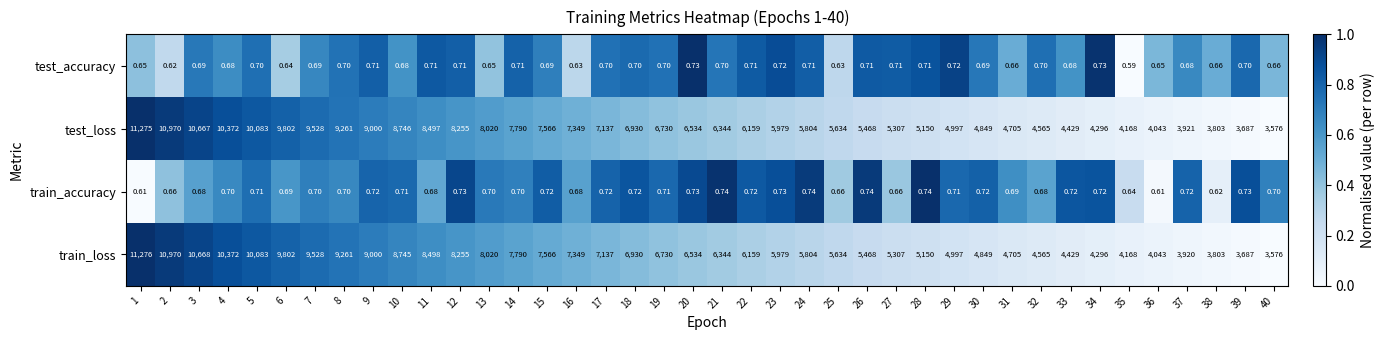

Which series has the largest total across all categories?

train_loss